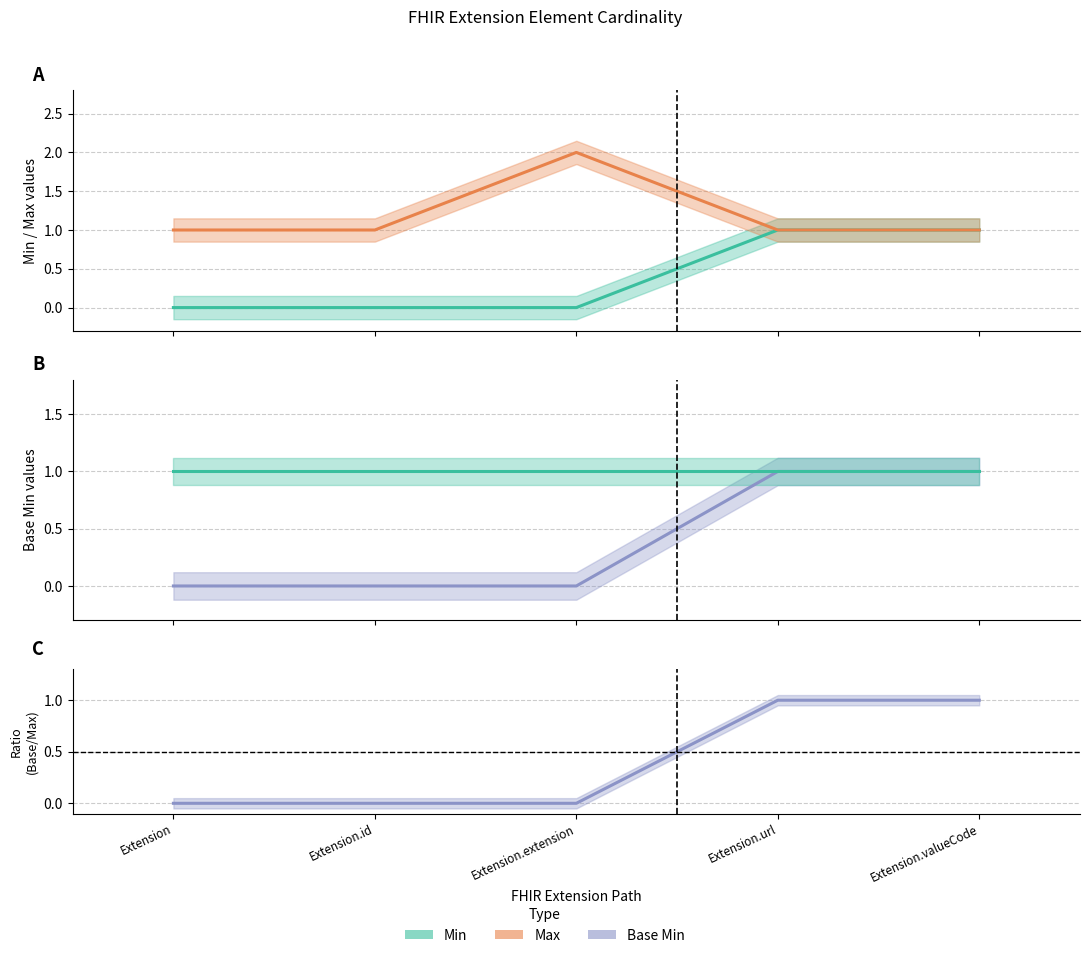

At which label is Min closest to 0?

Extension